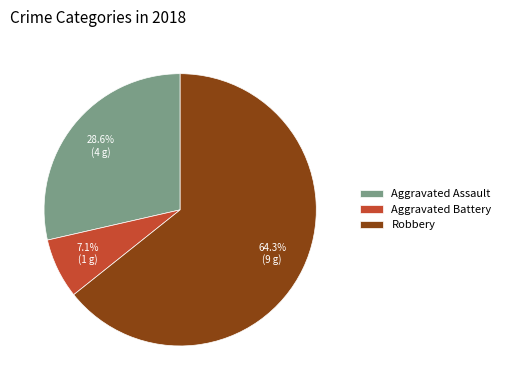

To the nearest percent, what percentage of the pie is Robbery?

64%